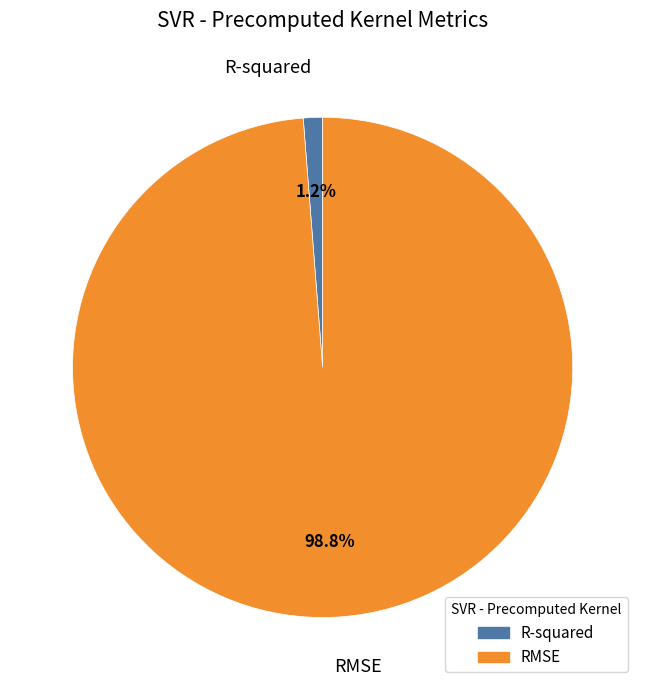

To the nearest percent, what is the difference between the largest and smallest slice percentages?

98%